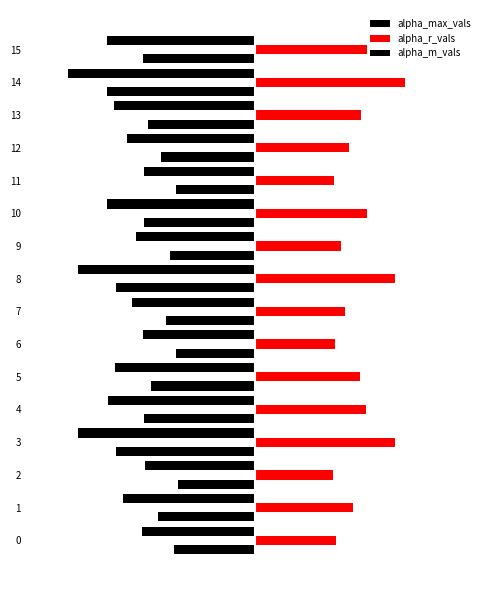

What is the difference between the second highest and second lowest values in the alpha_r_vals series?

0.8